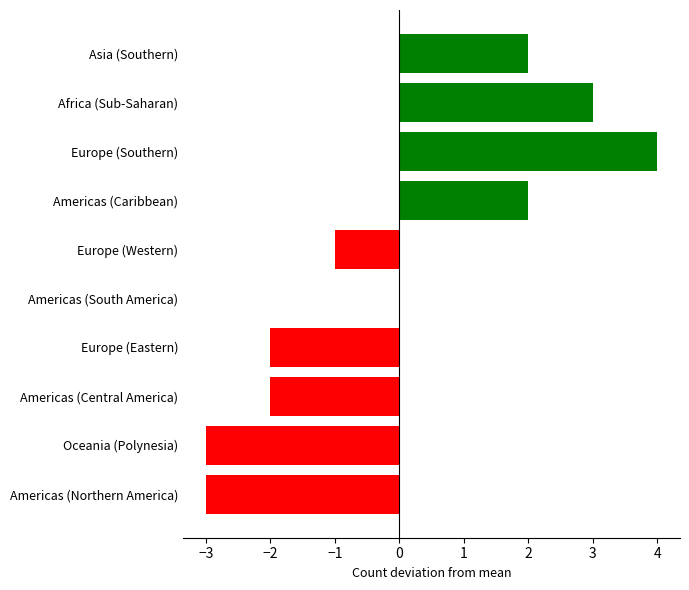

Reading bottom to top, list all the values displayed in this chart.

Americas (Northern America)=-3	Oceania (Polynesia)=-3	Americas (Central America)=-2	Europe (Eastern)=-2	Americas (South America)=0	Europe (Western)=-1	Americas (Caribbean)=2	Europe (Southern)=4	Africa (Sub-Saharan)=3	Asia (Southern)=2